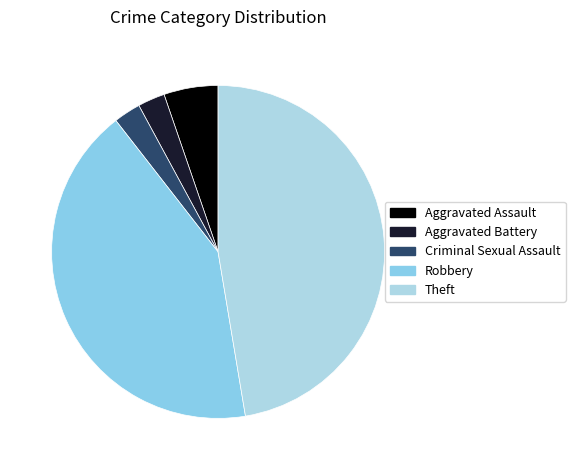

Count the number of slices in the pie.

5